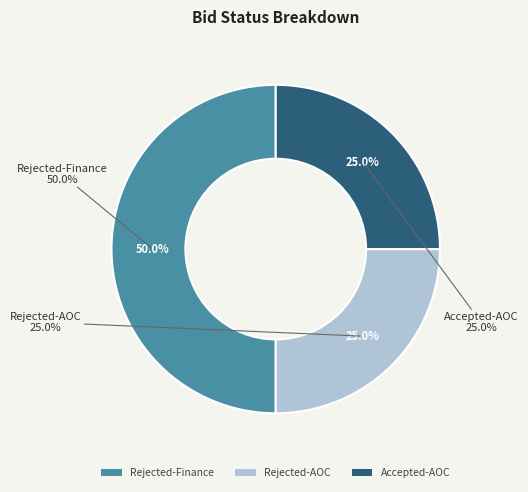

Is it true that Accepted-AOC is 25% of the pie?

True